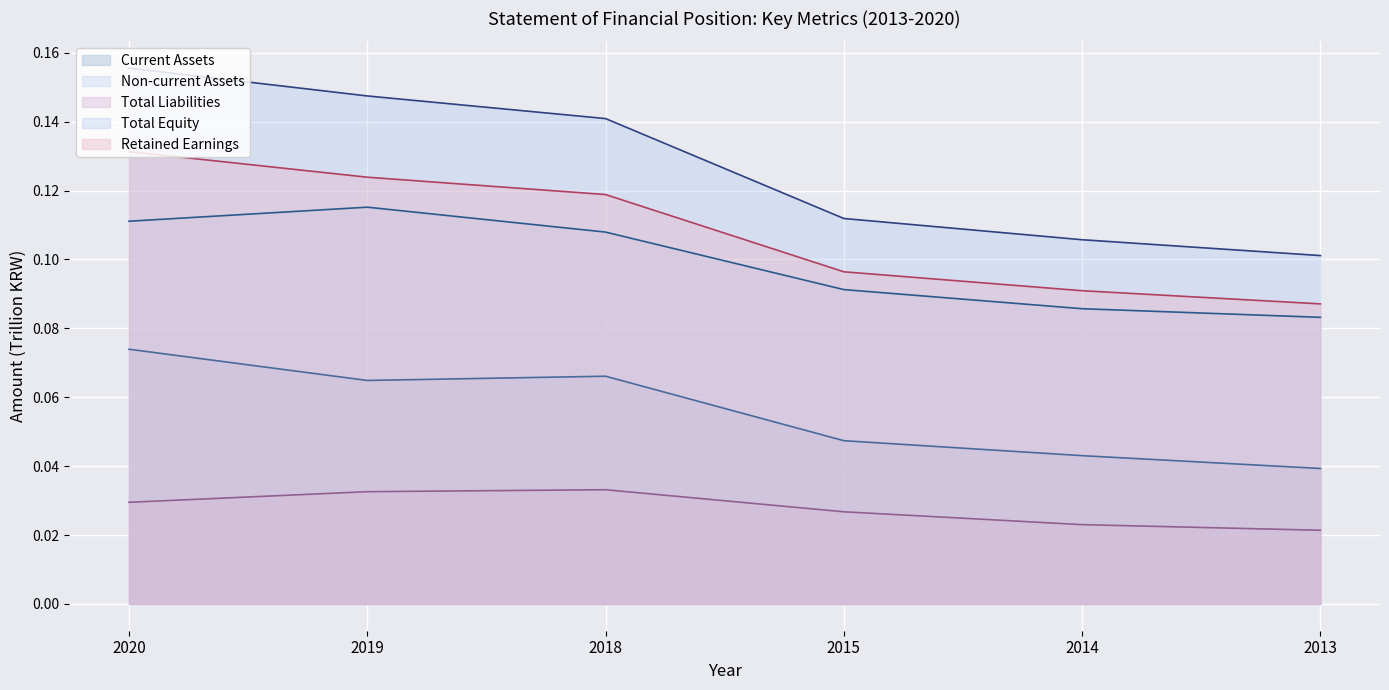

Does the chart display data point markers on the line(s)?

No